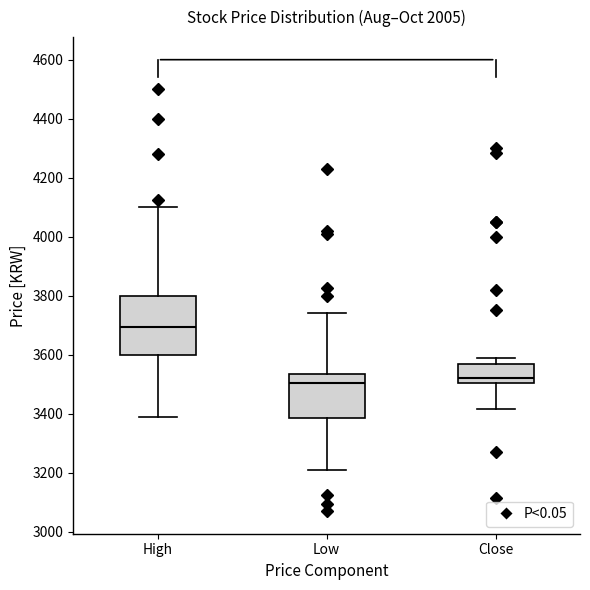

Where does the upper whisker of the box for High end on the y-axis? The values are not printed on the chart, so give them approximately, as read against the axis.

4100